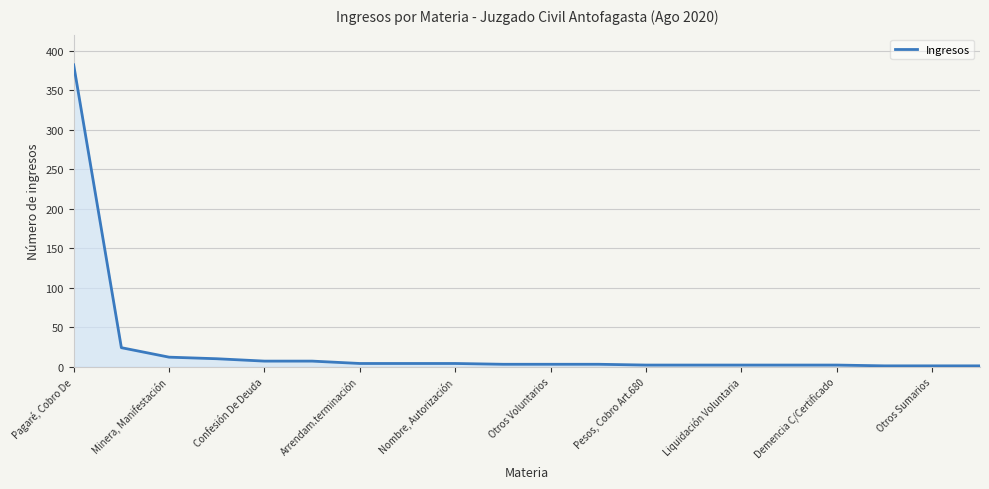

What is the greatest value displayed?

382